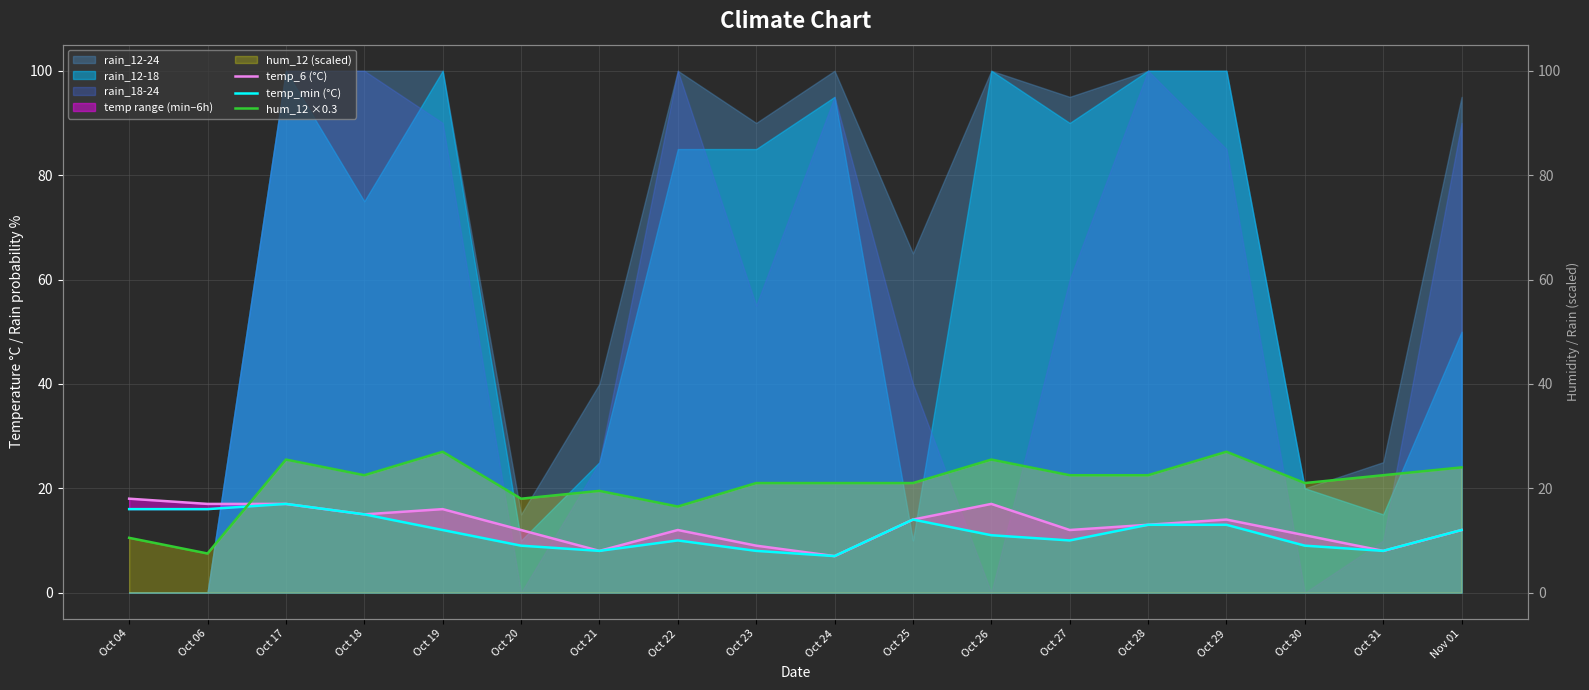

The value of temp_6 (°C) at Oct 25 is 24.0. True or false?

False